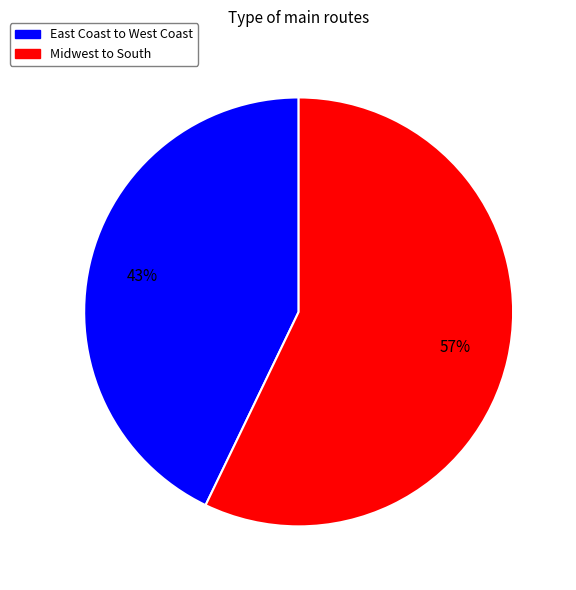

Rank the categories by value from lowest to highest.

East Coast to West Coast, Midwest to South